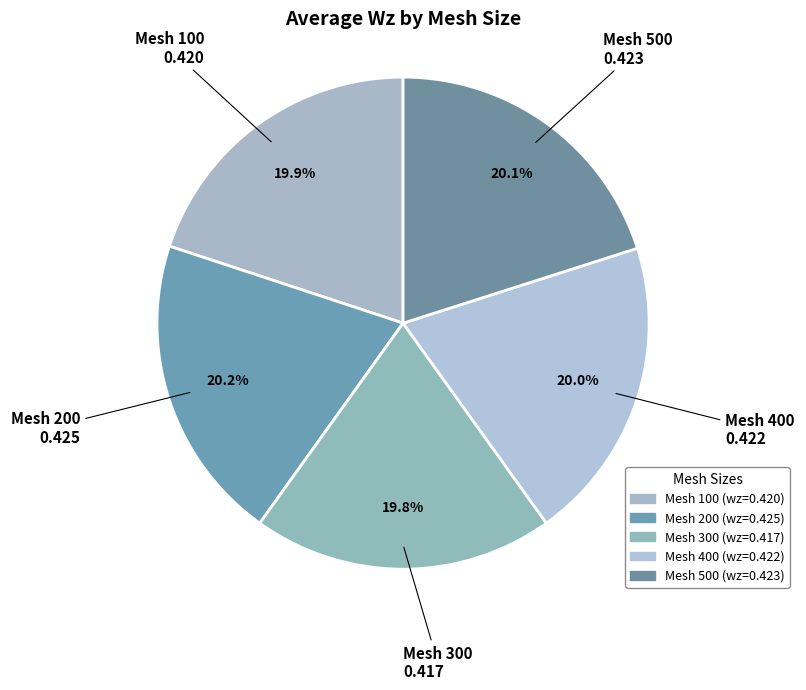

Count the number of slices in the pie.

5